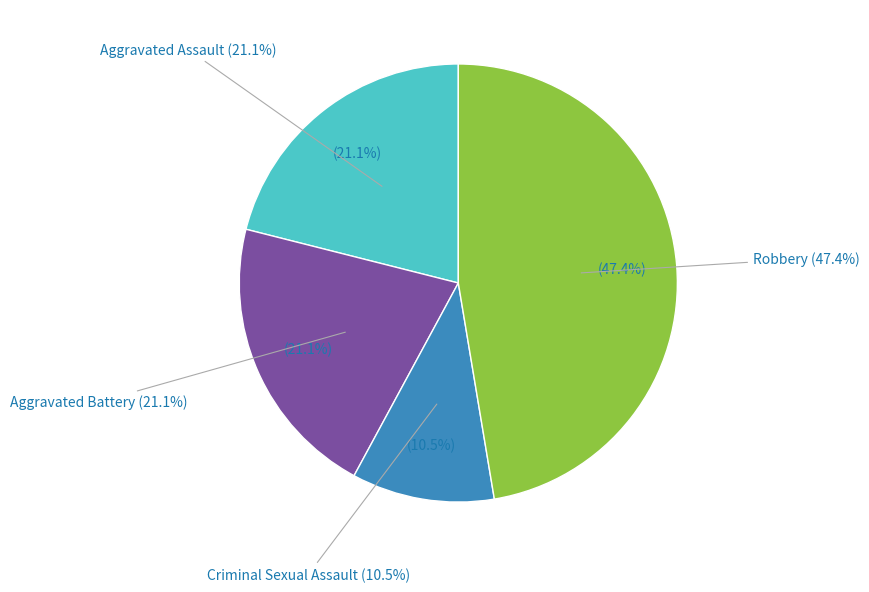

To the nearest percent, what is the difference between the largest and smallest slice percentages?

37%